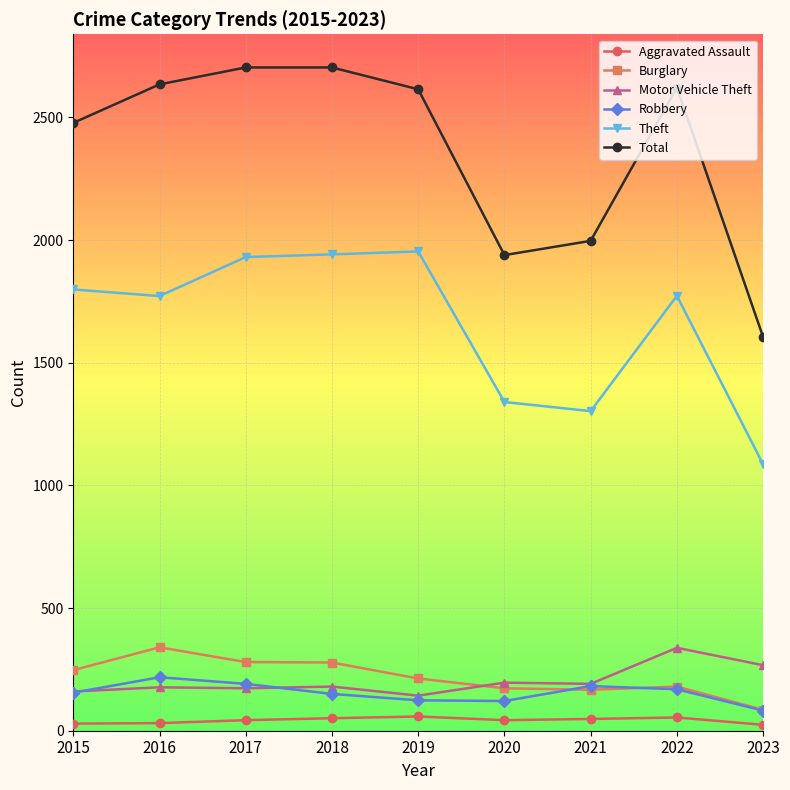

At how many categories does at least one series exceed 440?

9